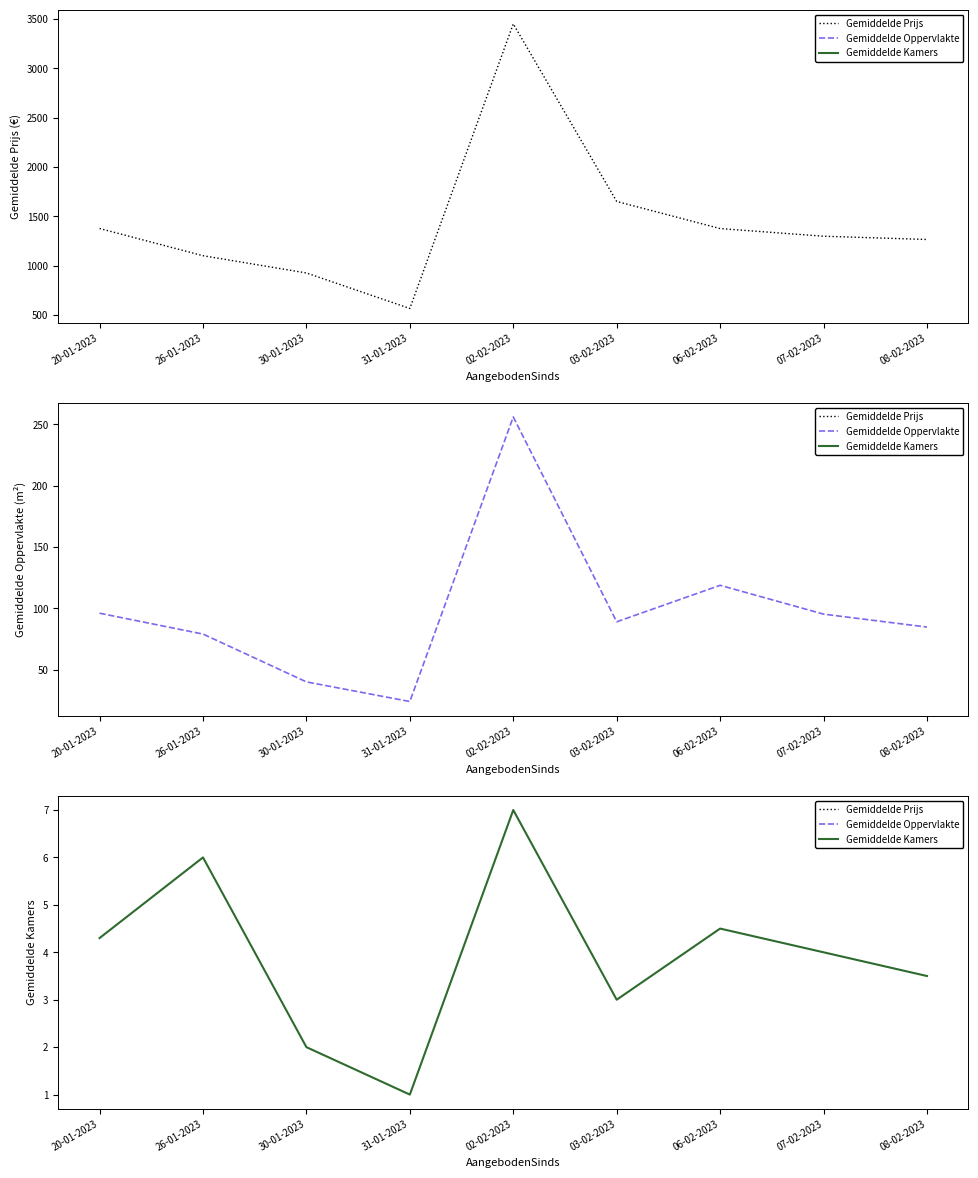

Is it true that Gemiddelde Kamers equals 4.0 at 07-02-2023?

True